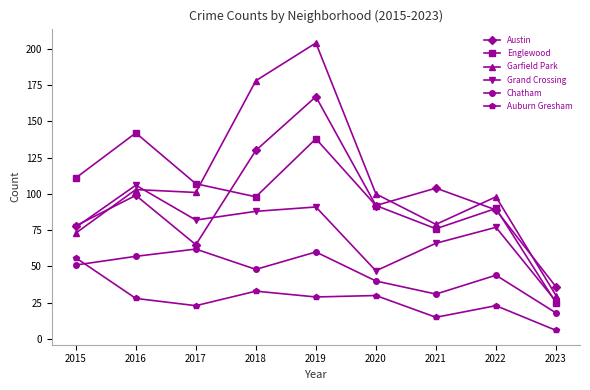

Reading right to left, extract all data points from this chart.

Austin: 2023=36	2022=89	2021=104	2020=92	2019=167	2018=130	2017=65	2016=99	2015=78
Englewood: 2023=25	2022=90	2021=76	2020=92	2019=138	2018=98	2017=107	2016=142	2015=111
Garfield Park: 2023=30	2022=98	2021=79	2020=100	2019=204	2018=178	2017=101	2016=103	2015=73
Grand Crossing: 2023=26	2022=77	2021=66	2020=47	2019=91	2018=88	2017=82	2016=106	2015=77
Chatham: 2023=18	2022=44	2021=31	2020=40	2019=60	2018=48	2017=62	2016=57	2015=51
Auburn Gresham: 2023=6	2022=23	2021=15	2020=30	2019=29	2018=33	2017=23	2016=28	2015=56